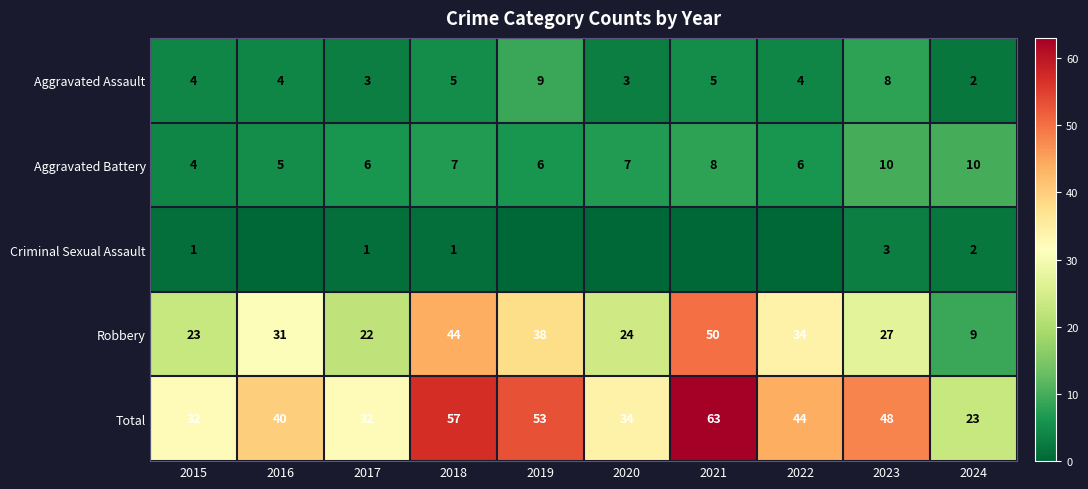

Is the value of Robbery at 2019 greater than the value of Criminal Sexual Assault at 2018?

Yes